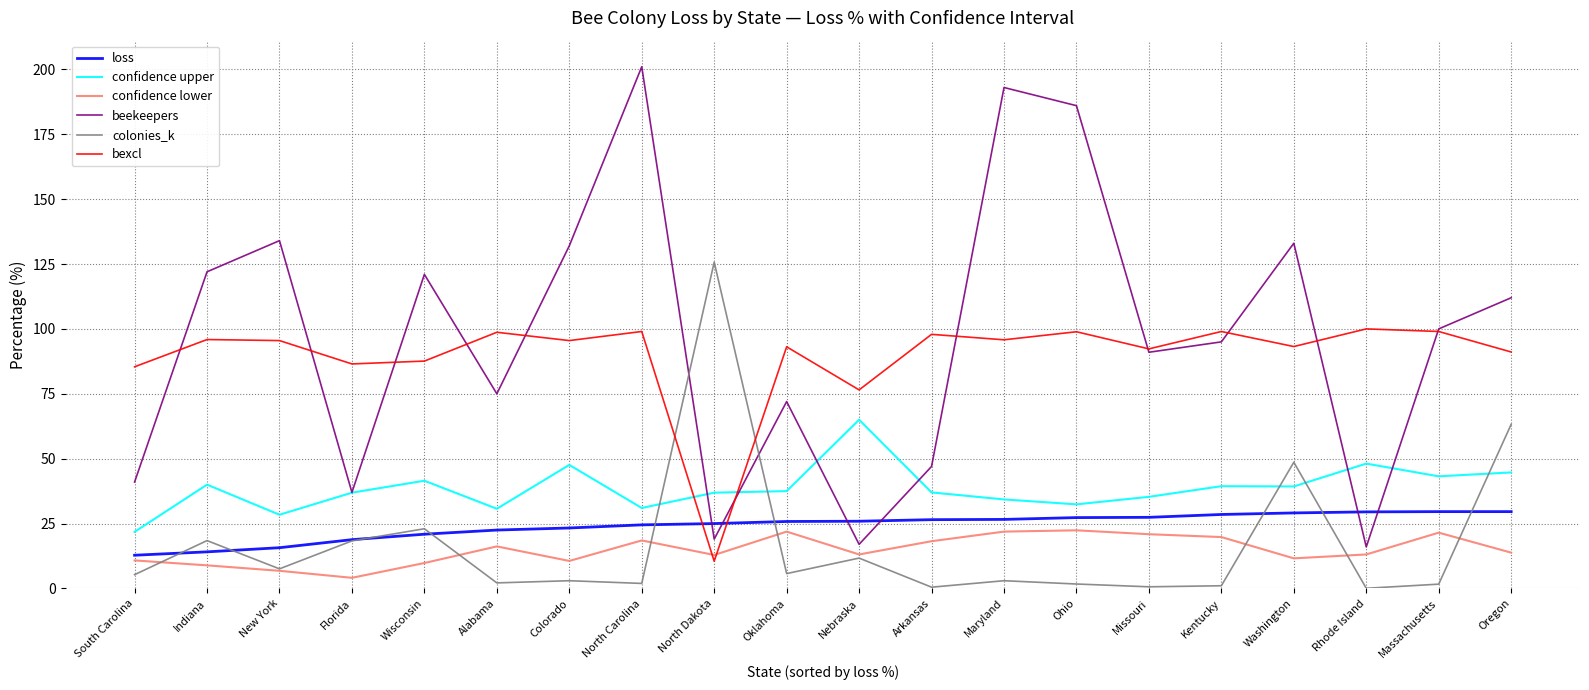

Is the value of confidence upper at Massachusetts greater than the value of bexcl at Missouri?

No